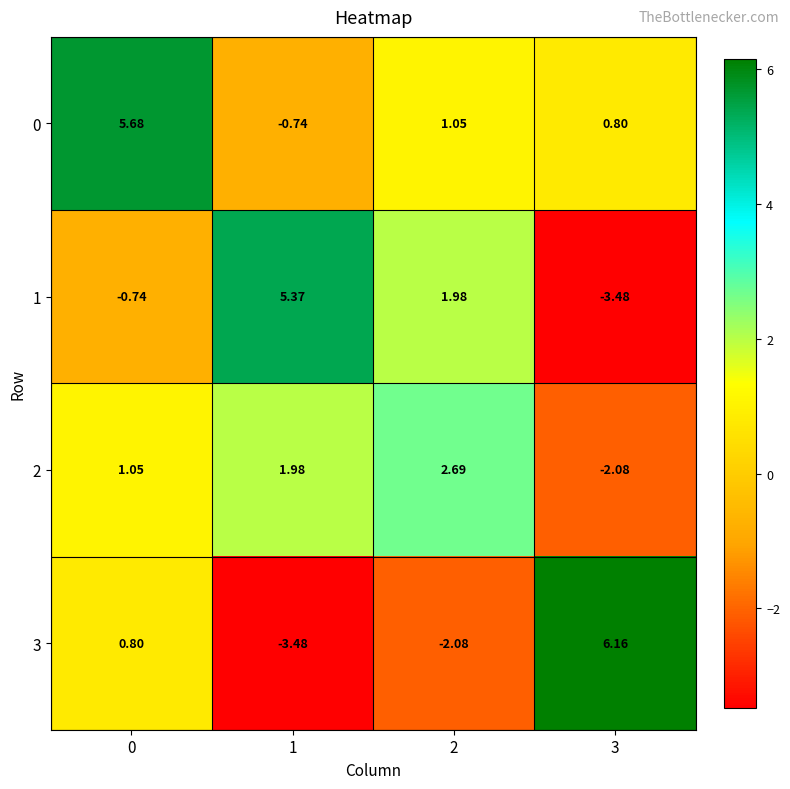

Is the value of 0 at 1 greater than the value of 2 at 1?

No